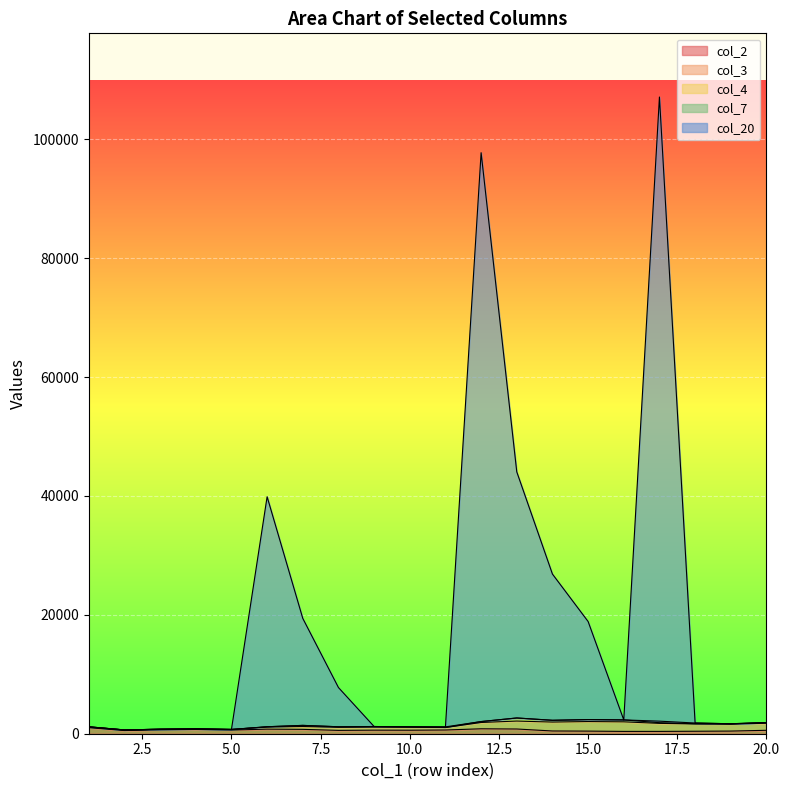

What is the value of the col_3 point at the 10th from the left?

522